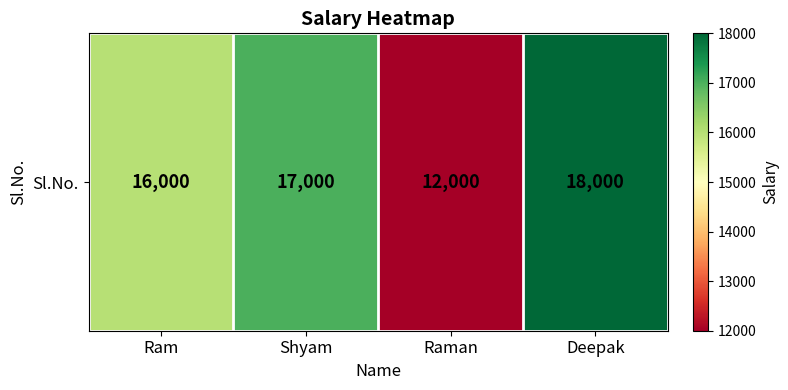

Is it true that the value at Ram is 16000?

True